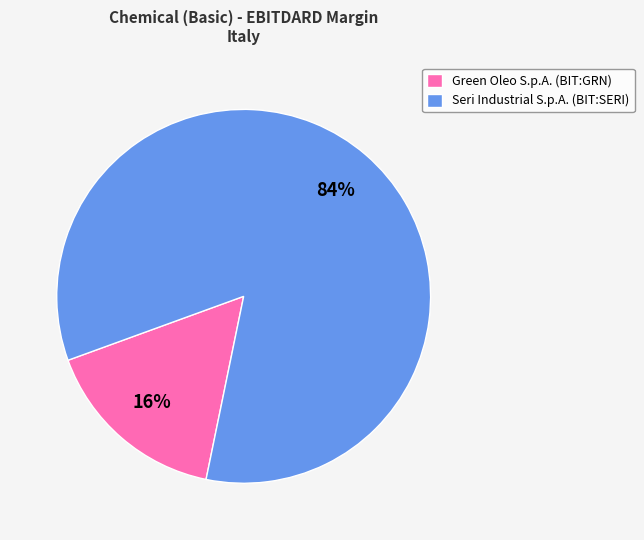

To the nearest percent, what is the difference between the largest and smallest slice percentages?

68%